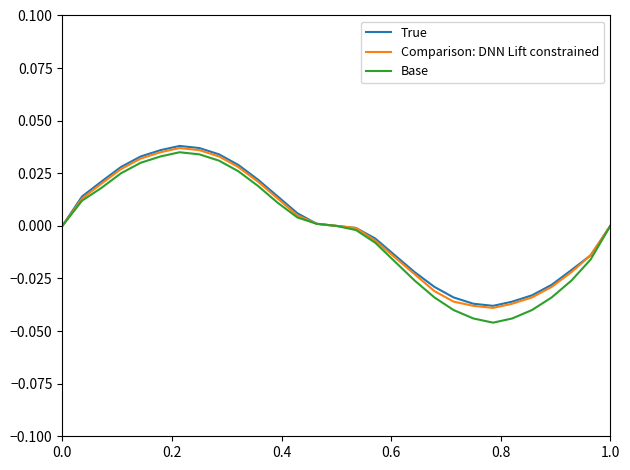

Which series has the largest range (max minus min)?

Base